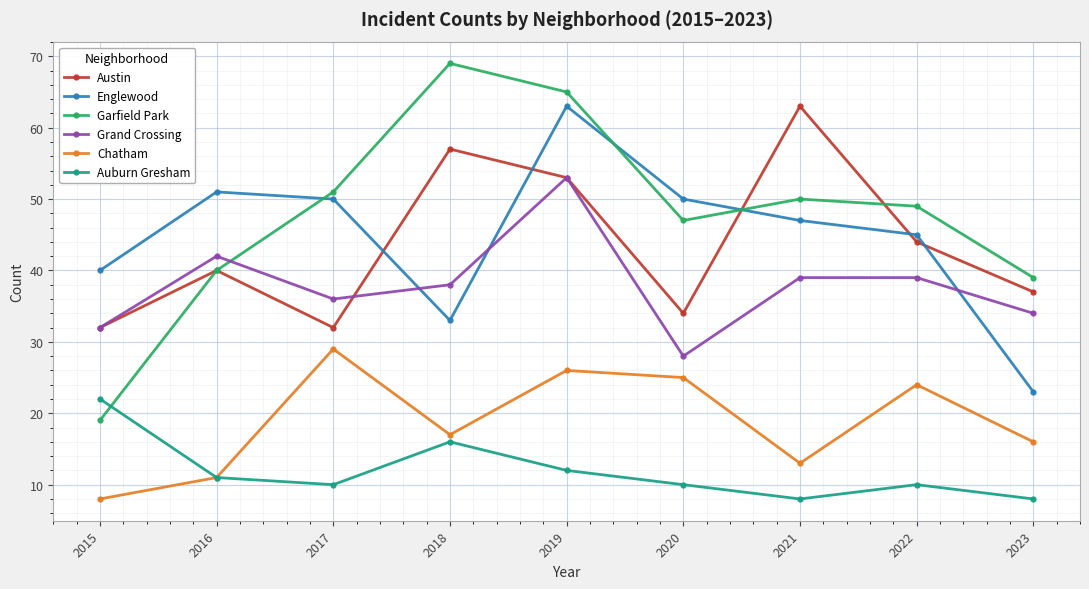

True or false: Garfield Park and Auburn Gresham intersect in this chart.

True